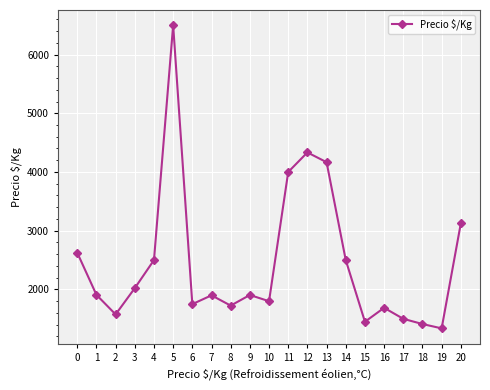

What is the smallest value displayed?

1337.5